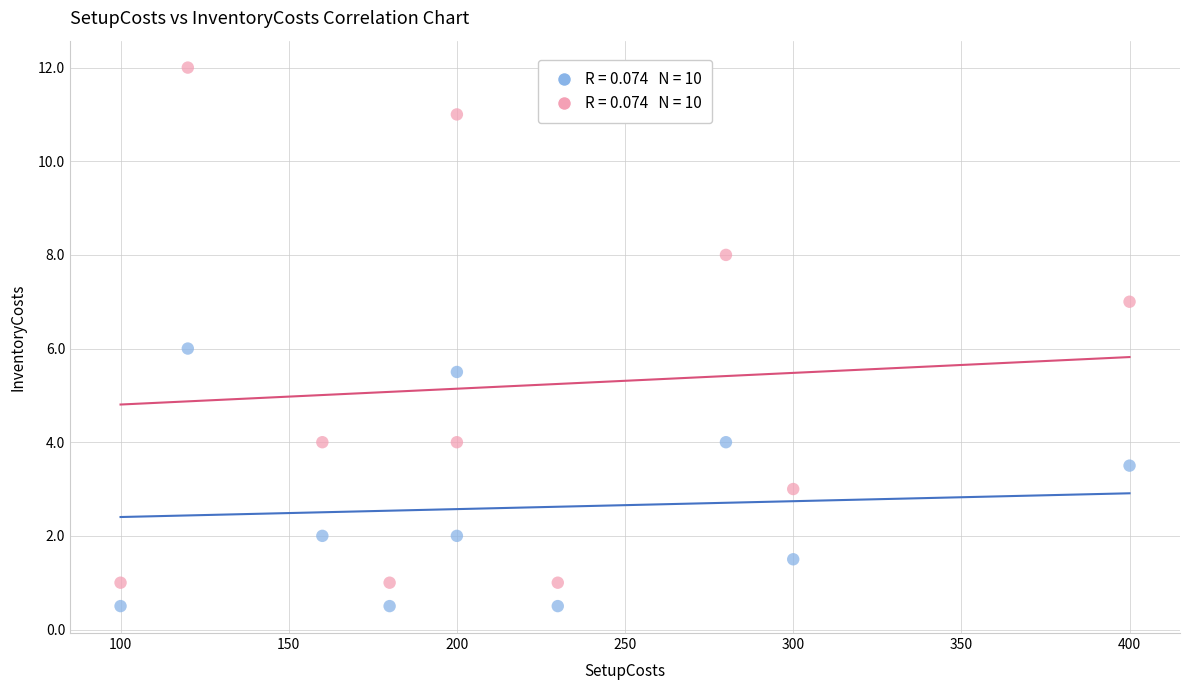

Across all data points, what is the range of X values (max minus min)?

300.0